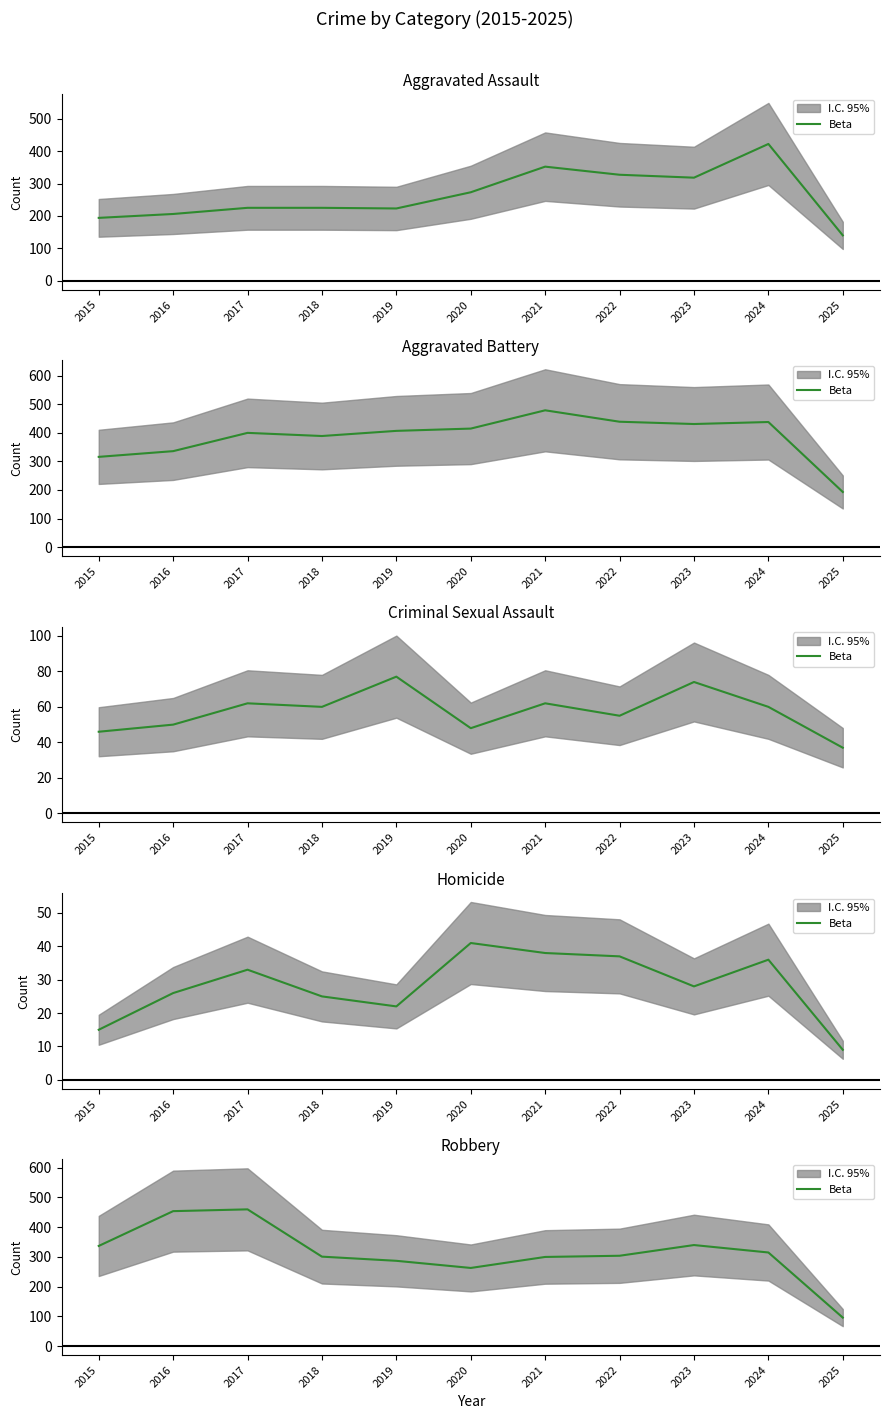

Which label corresponds to the smallest value in the chart?

2025